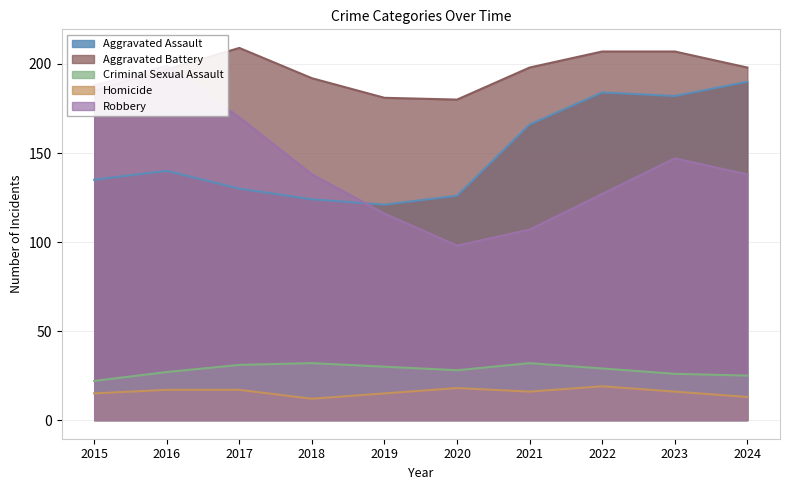

What is the difference between the maximum and minimum values in the Aggravated Assault series?

69